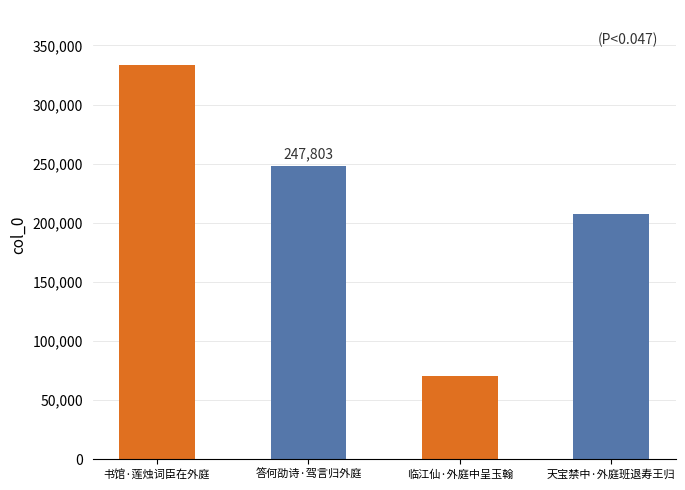

Where is the data nearest to the value 201970?

天宝禁中·外庭班退寿王归